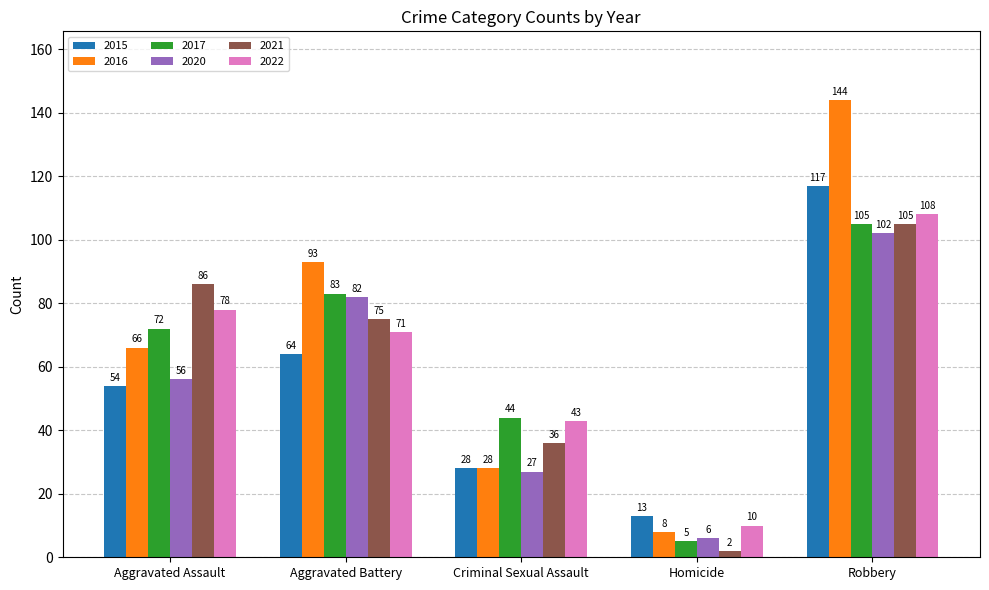

Which series changed the most between Aggravated Assault and Homicide?

2021